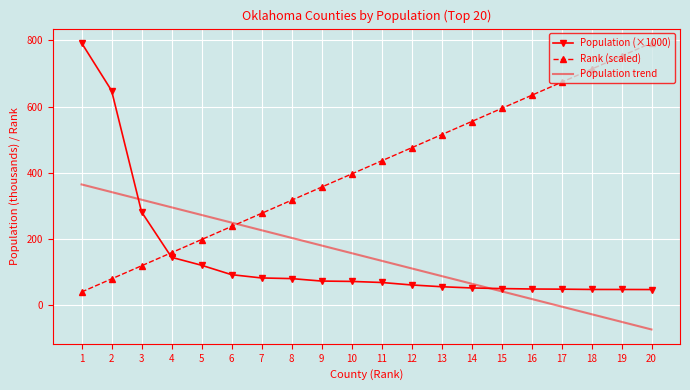

What is the average value of the Population (×1000) series?

145.5